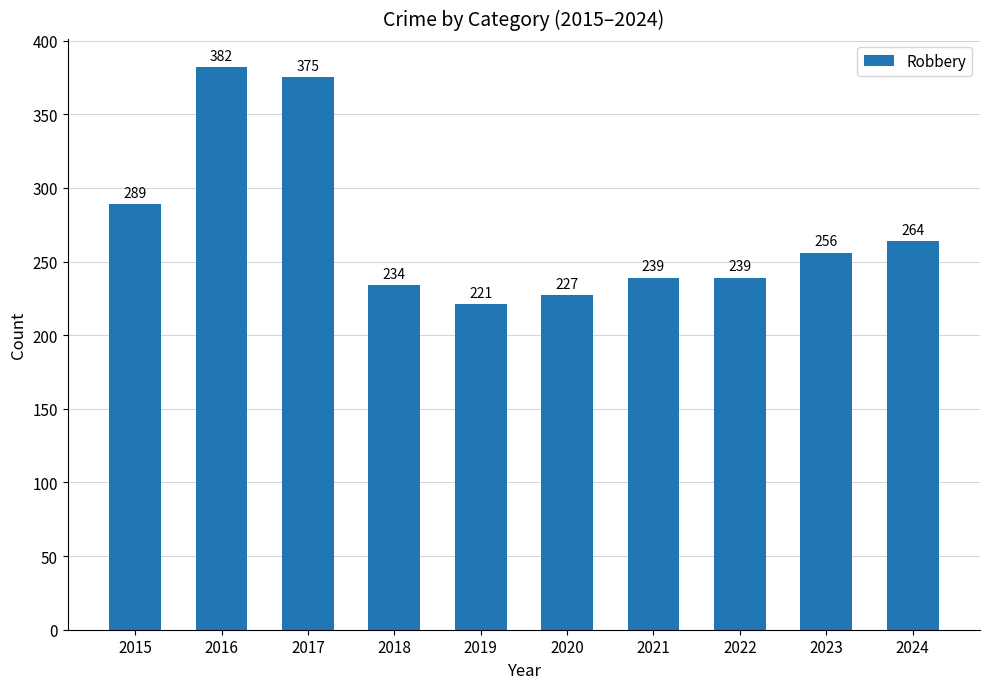

What is the maximum value shown in the chart?

382